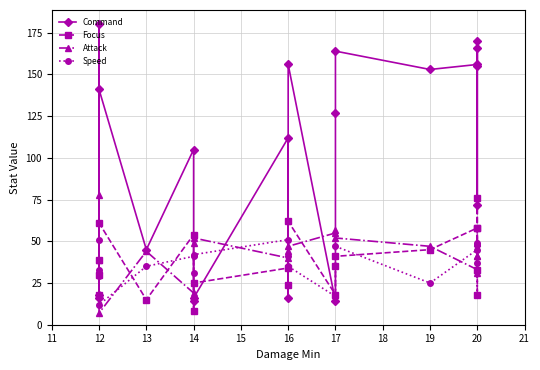

Where is the first local maximum for Command?

12